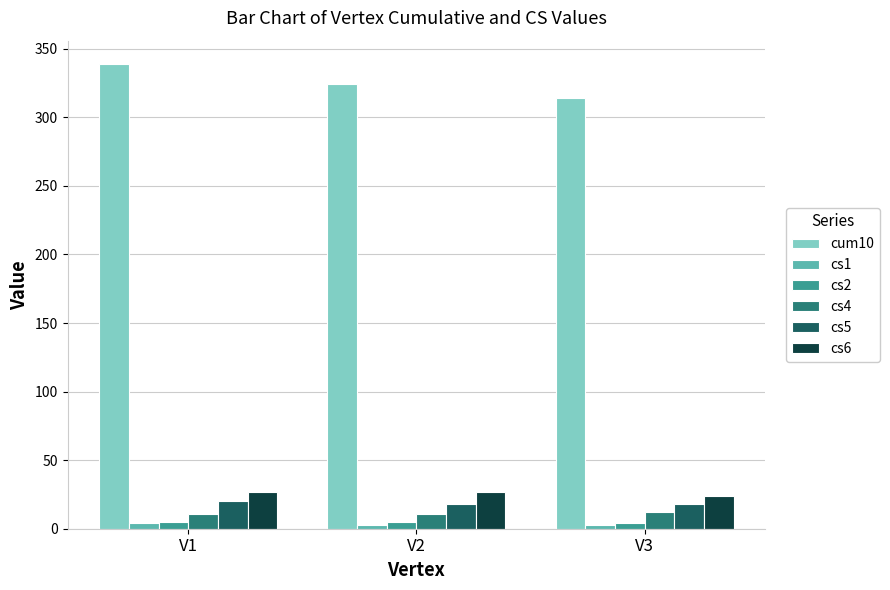

At how many categories does at least one series exceed 165?

3